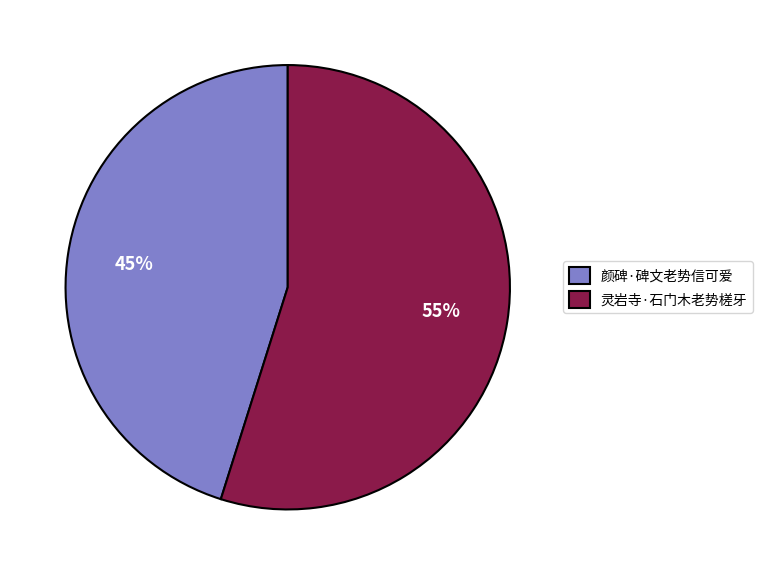

Does any single category account for the majority?

Yes